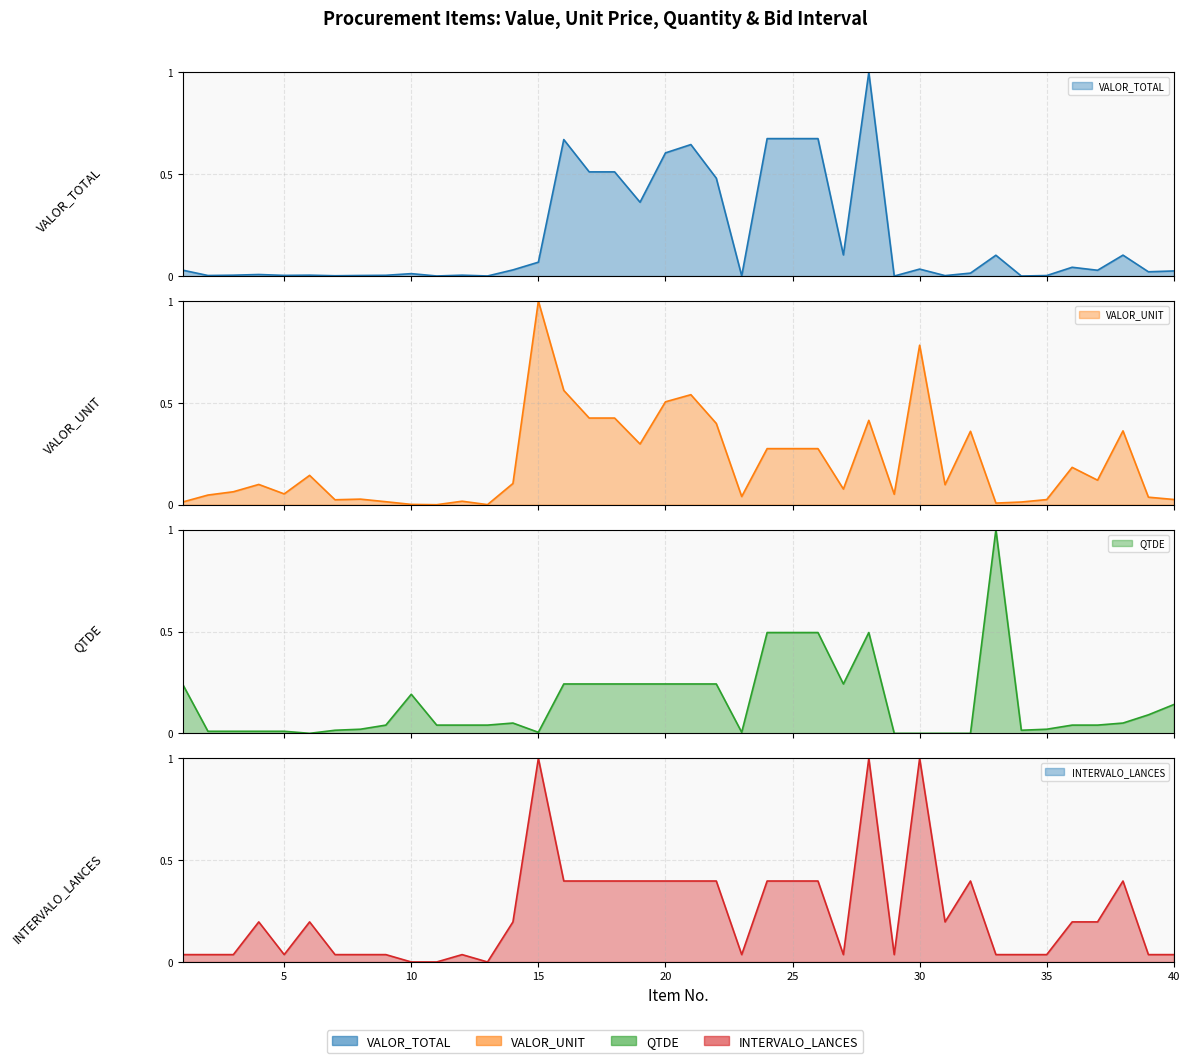

Count the number of categories in the chart.

40